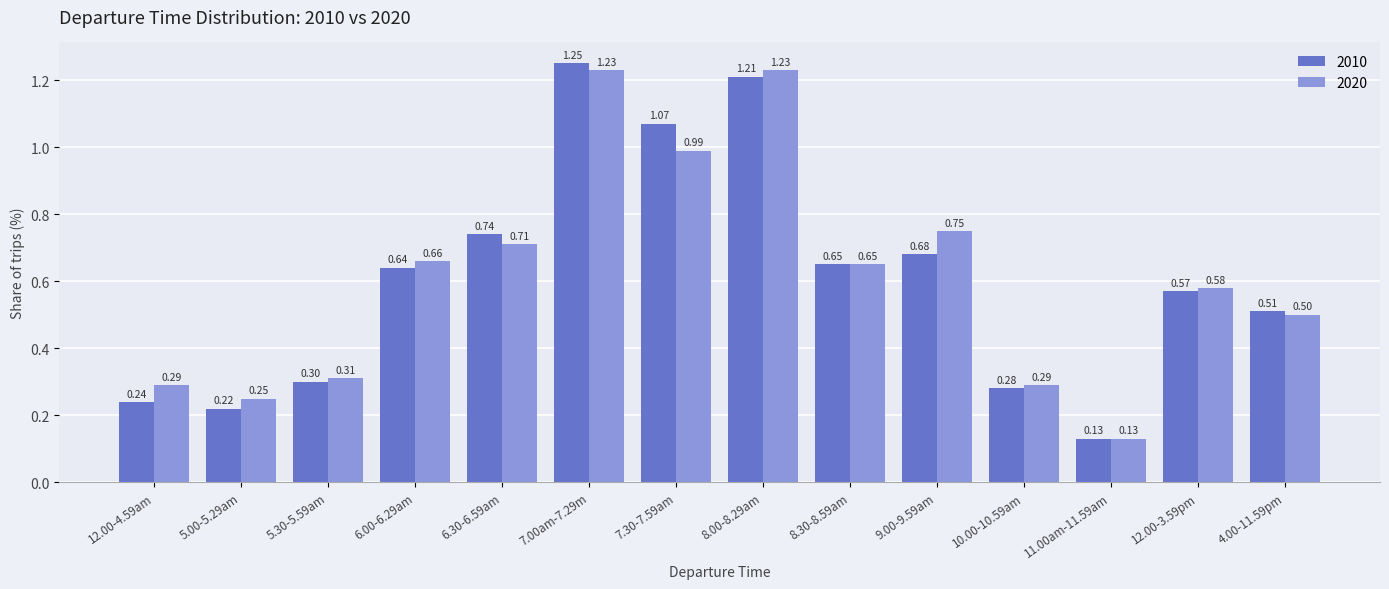

What is the sum of all 2020 values?

8.6